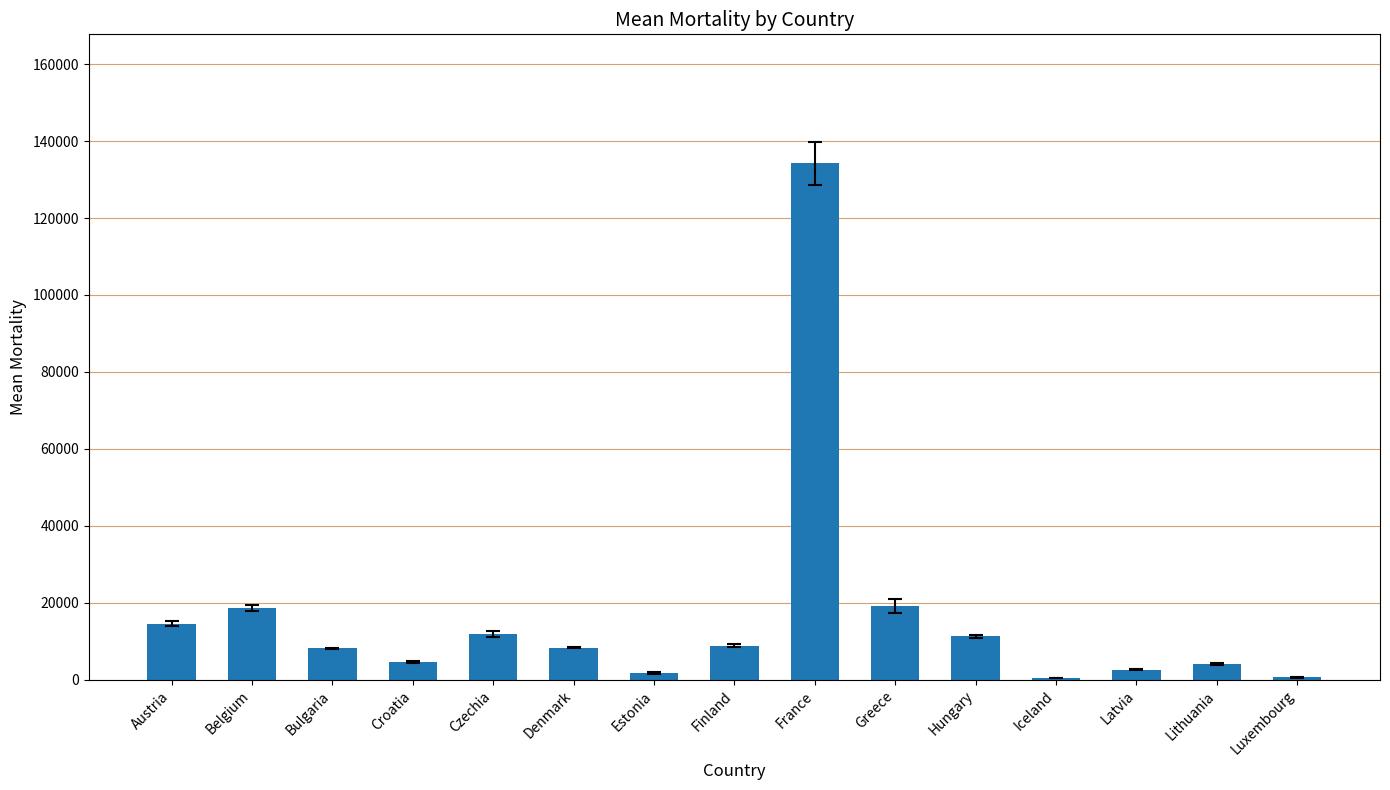

At which label is the value closest to 67285?

Greece